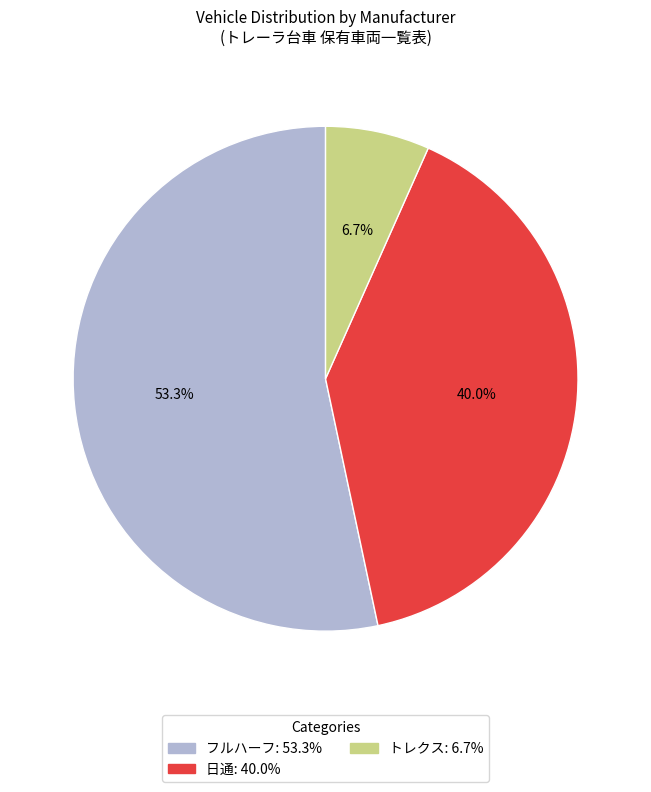

What is the largest slice in the pie chart?

フルハーフ